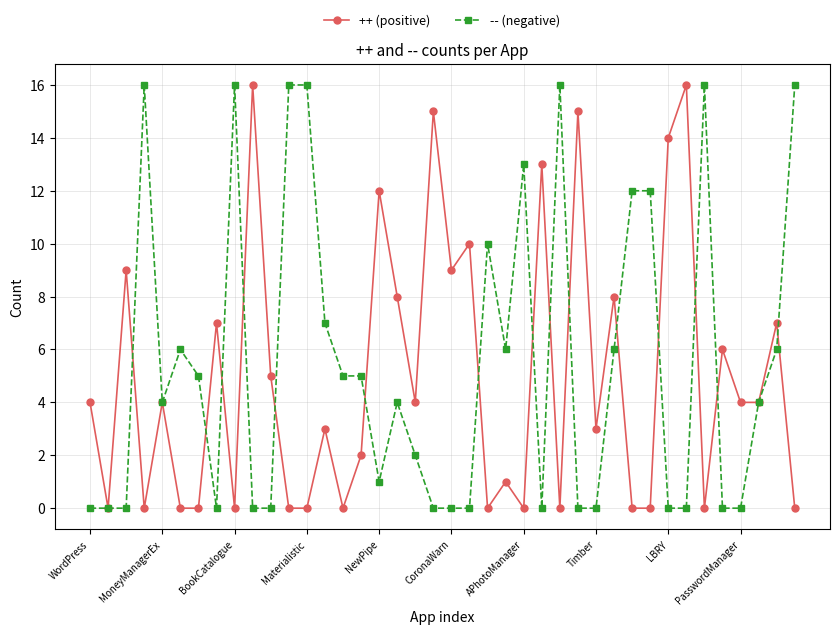

What is the value of the -- (negative) point at the 32nd from the left?

12